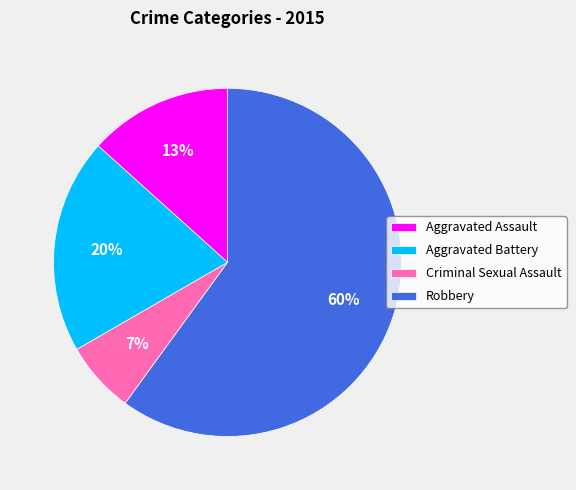

What percentage is the Criminal Sexual Assault slice, to the nearest percent?

7%